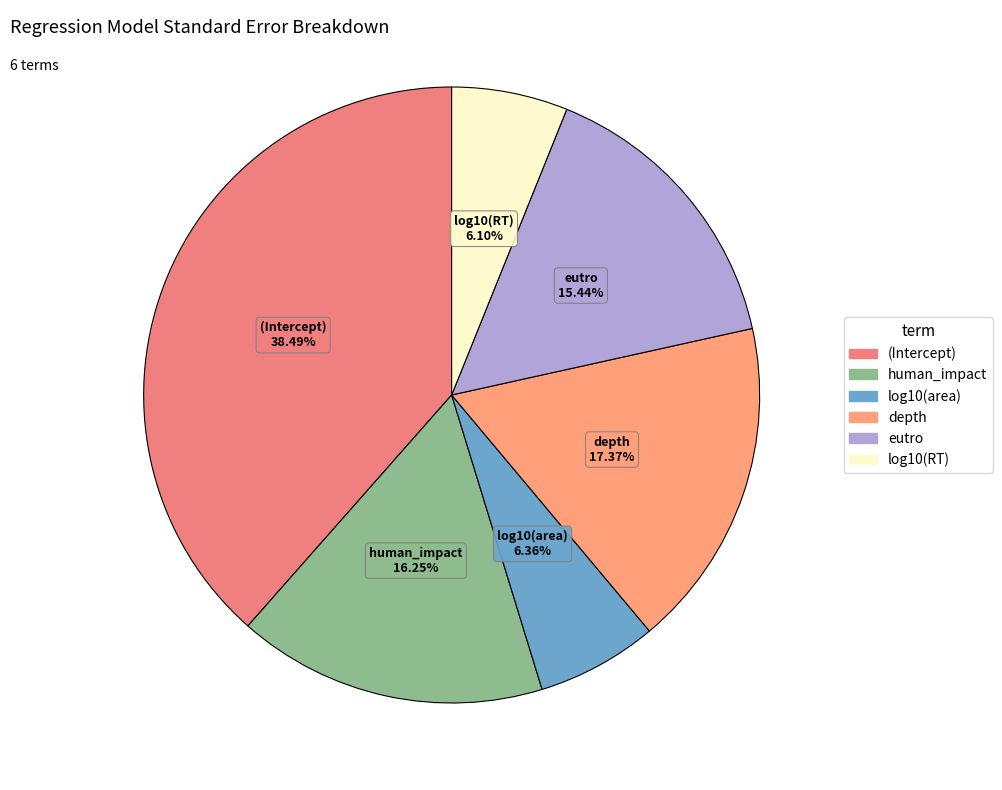

To the nearest percent, what portion does log10(RT) represent?

6%